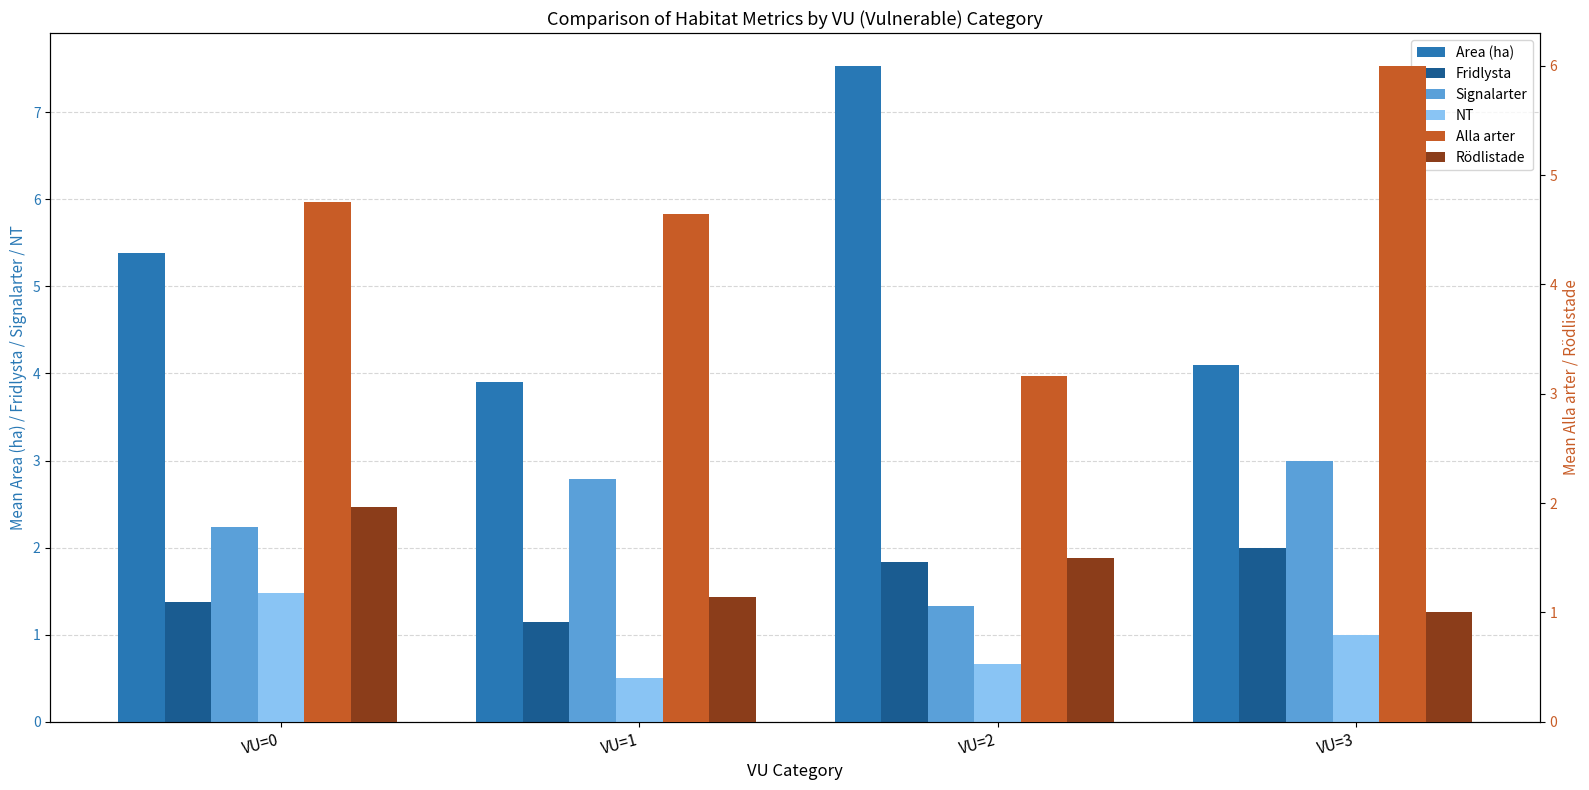

Between VU=0 and VU=2, which is larger?

VU=2